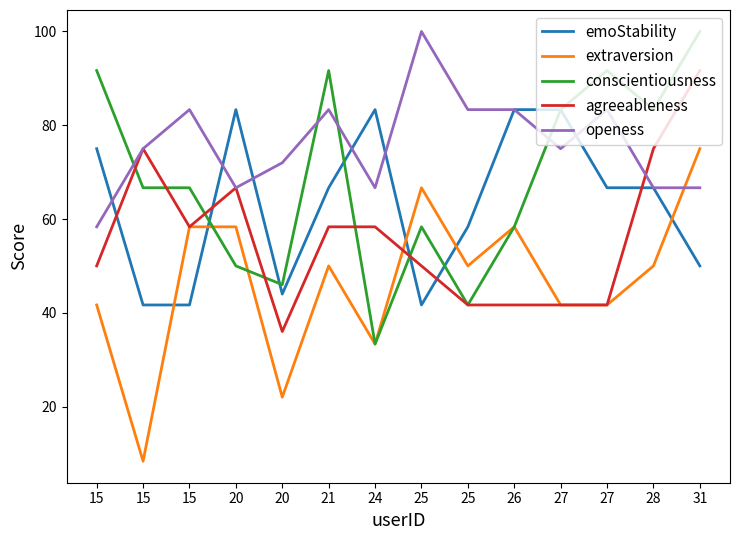

What are all the series names shown in the legend?

emoStability, extraversion, conscientiousness, agreeableness, openess